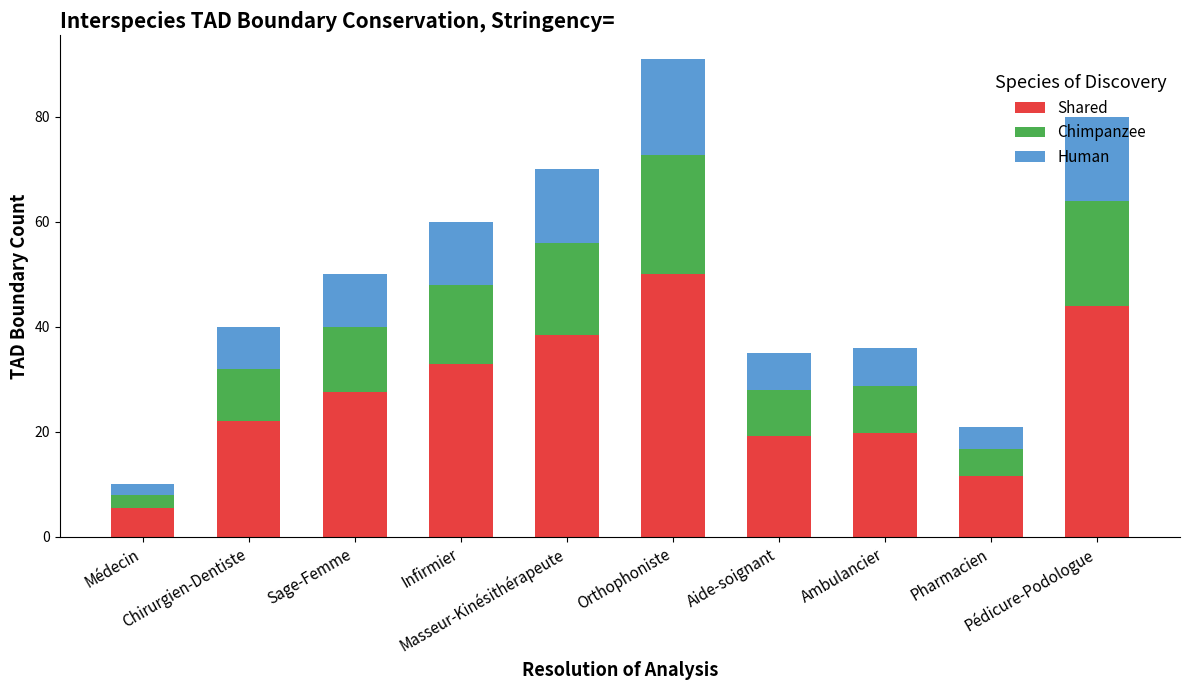

Does the chart contain any negative values?

No